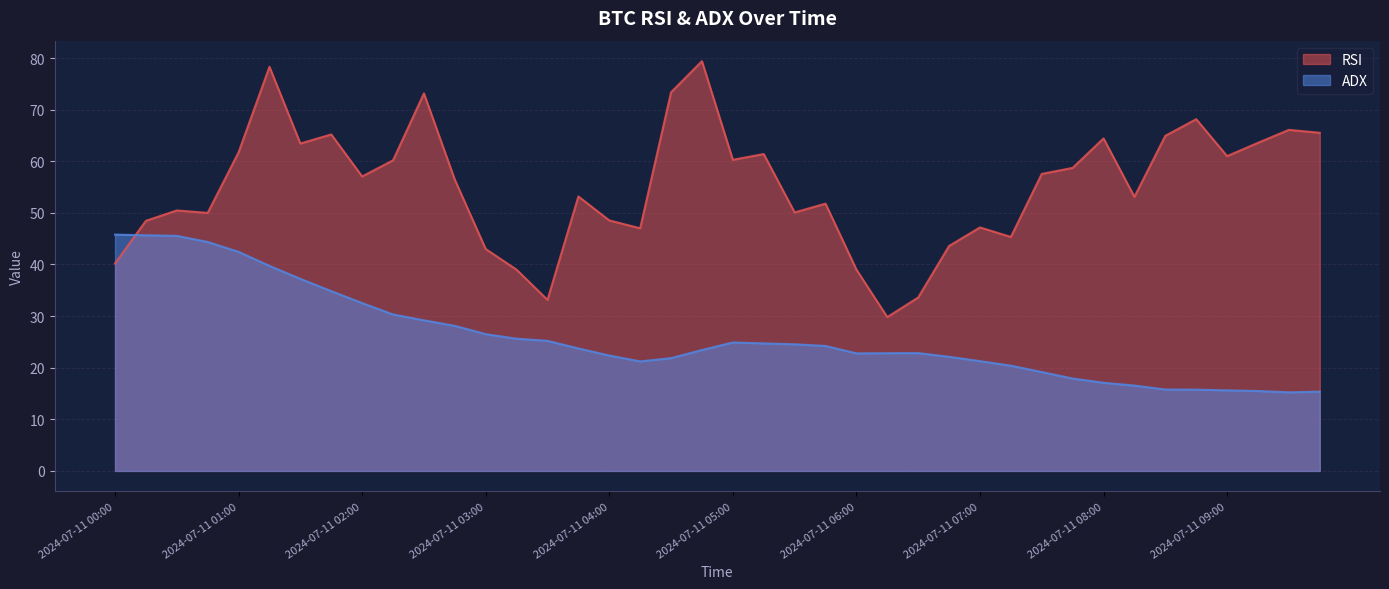

What is the total value across all series at 2024-07-11 09:30?

81.3